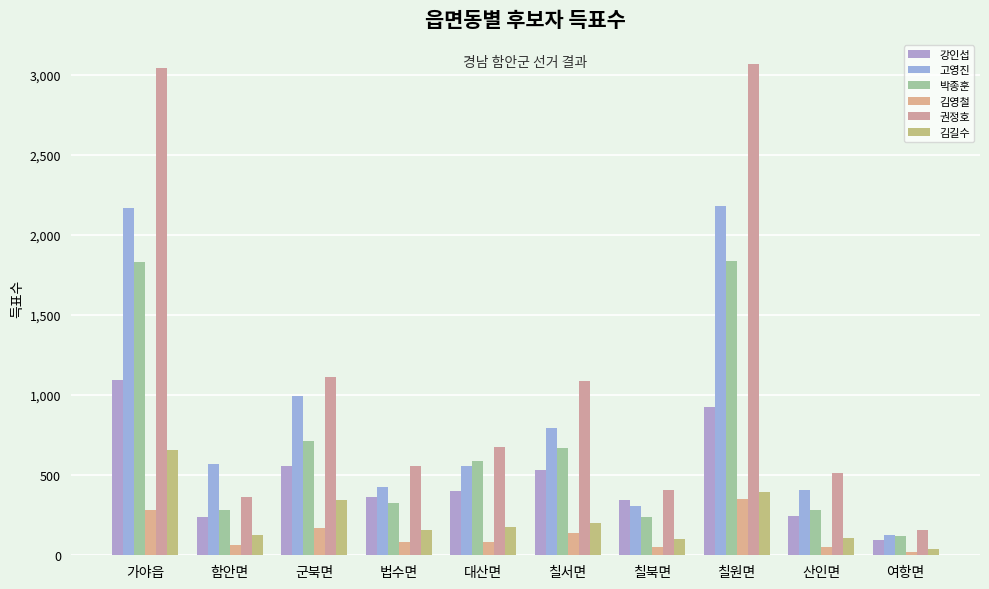

Reading right to left, extract all data points from this chart.

강인섭: 여항면=95	산인면=244	칠원면=926	칠북면=343	칠서면=534	대산면=399	법수면=365	군북면=556	함안면=240	가야읍=1094
고영진: 여항면=127	산인면=410	칠원면=2184	칠북면=309	칠서면=793	대산면=560	법수면=428	군북면=993	함안면=567	가야읍=2168
박종훈: 여항면=123	산인면=280	칠원면=1836	칠북면=239	칠서면=670	대산면=590	법수면=325	군북면=712	함안면=281	가야읍=1831
김영철: 여항면=21	산인면=53	칠원면=351	칠북면=51	칠서면=136	대산면=84	법수면=80	군북면=170	함안면=67	가야읍=283
권정호: 여항면=155	산인면=511	칠원면=3065	칠북면=406	칠서면=1089	대산면=678	법수면=559	군북면=1113	함안면=361	가야읍=3045
김길수: 여항면=40	산인면=110	칠원면=394	칠북면=100	칠서면=201	대산면=174	법수면=155	군북면=343	함안면=125	가야읍=660